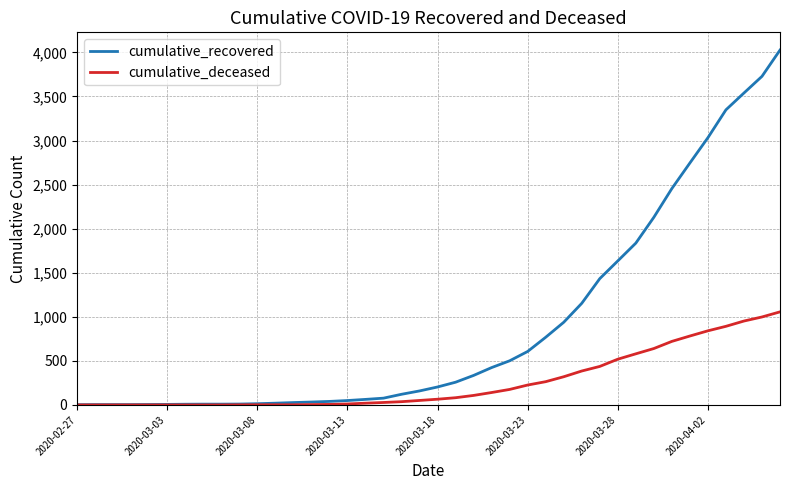

Which series has the largest range (max minus min)?

cumulative_recovered